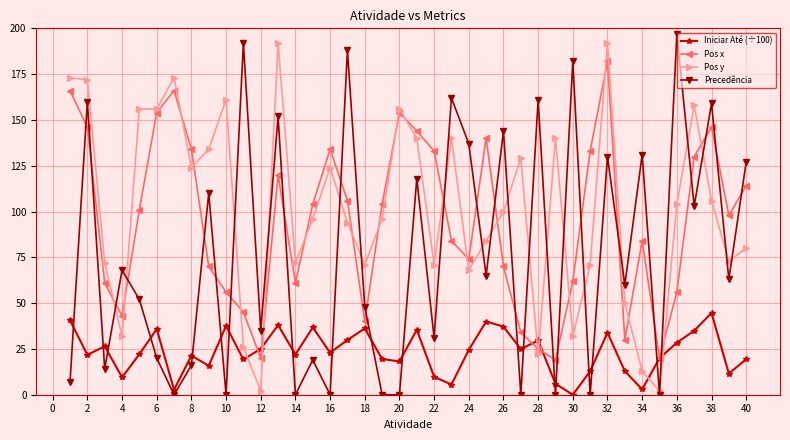

Does the chart display data point markers on the line(s)?

Yes